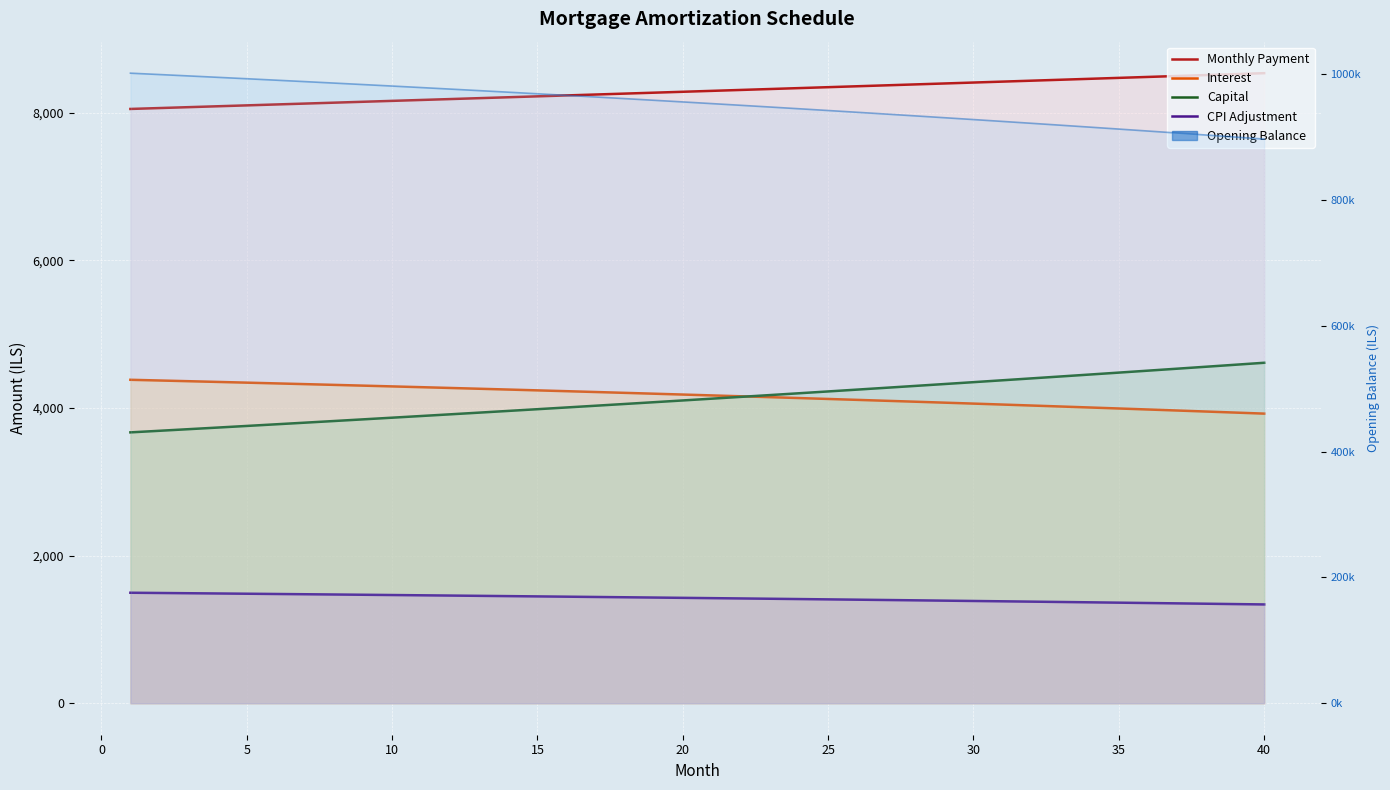

At how many categories does at least one series exceed 612963?

40